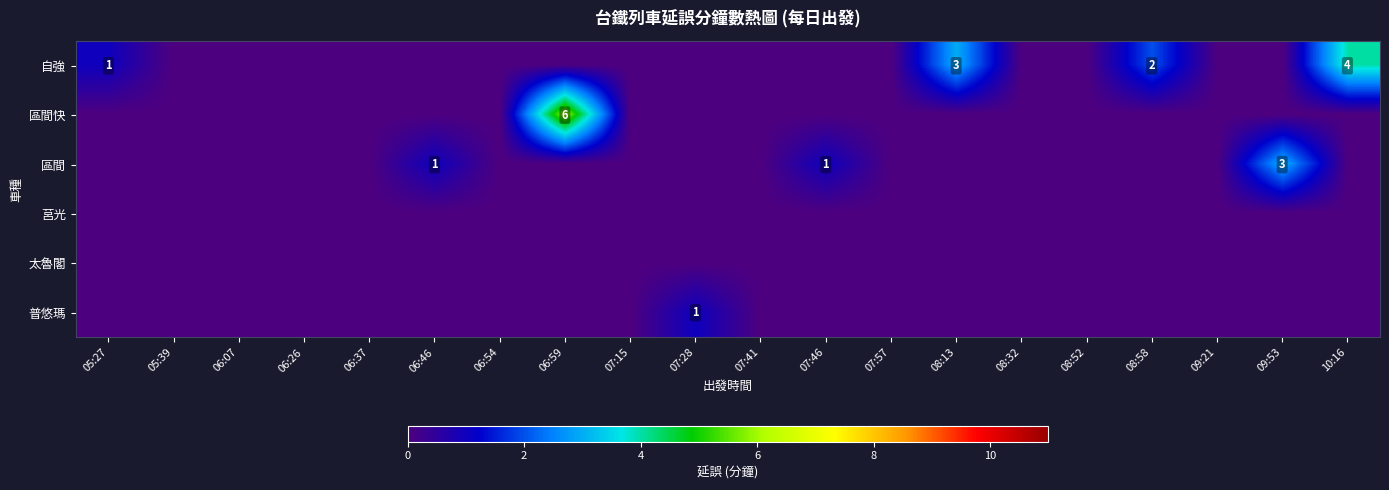

What is the spread (max minus min) of values at 09:53?

3